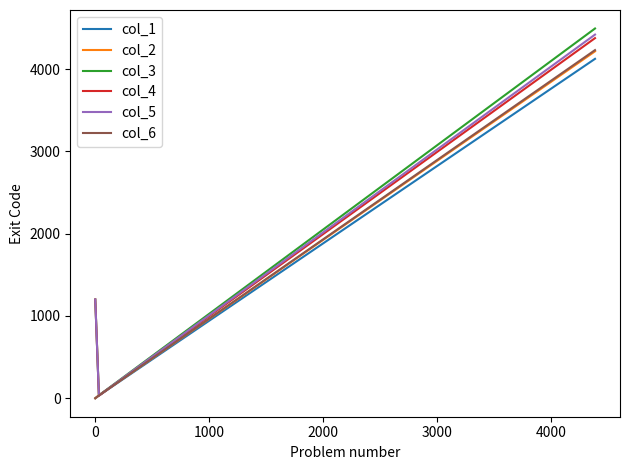

What is the greatest value displayed?

4493.8